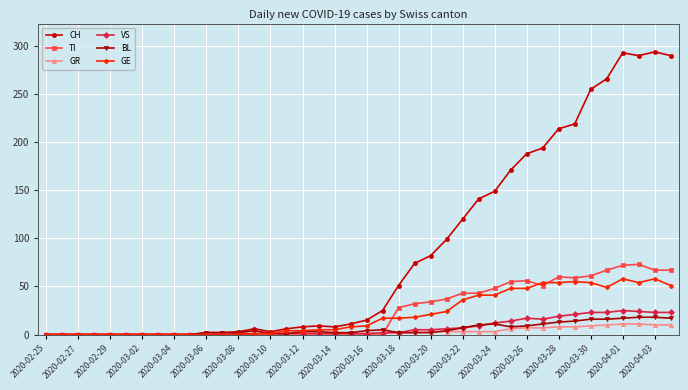

At how many categories does at least one series exceed 123?

13